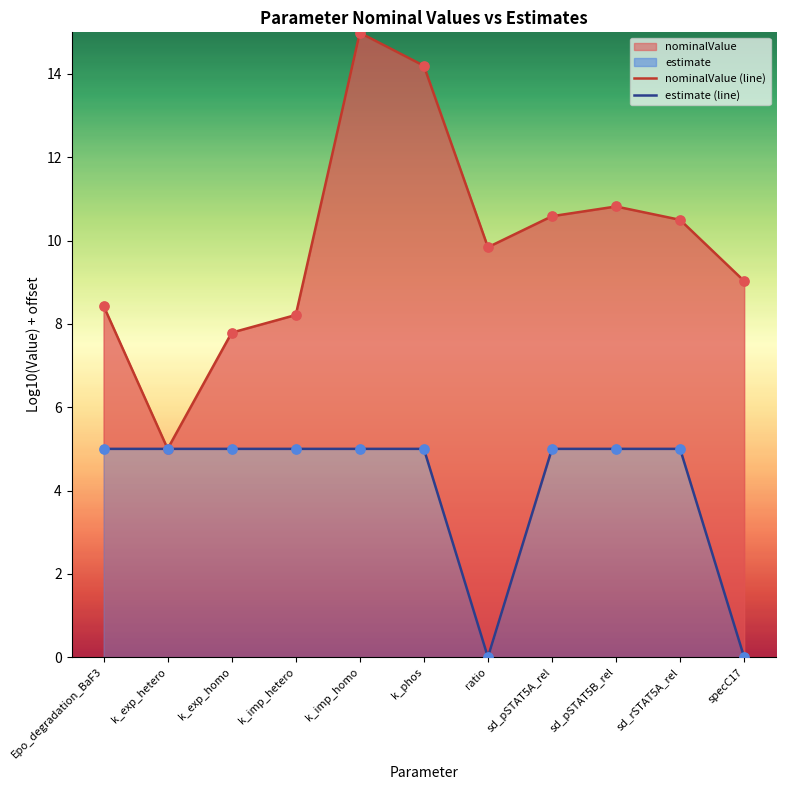

Which series has the widest spread of Y values?

nominalValue (line)